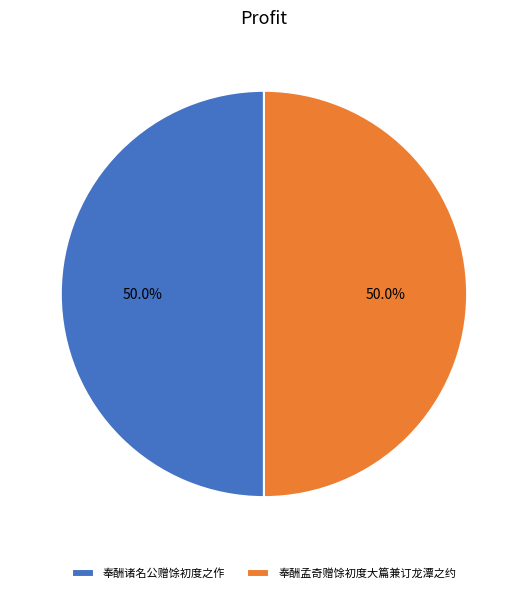

What is the ratio of the value at 奉酬诸名公赠馀初度之作 to the value at 奉酬孟奇赠馀初度大篇兼订龙潭之约?

1.0